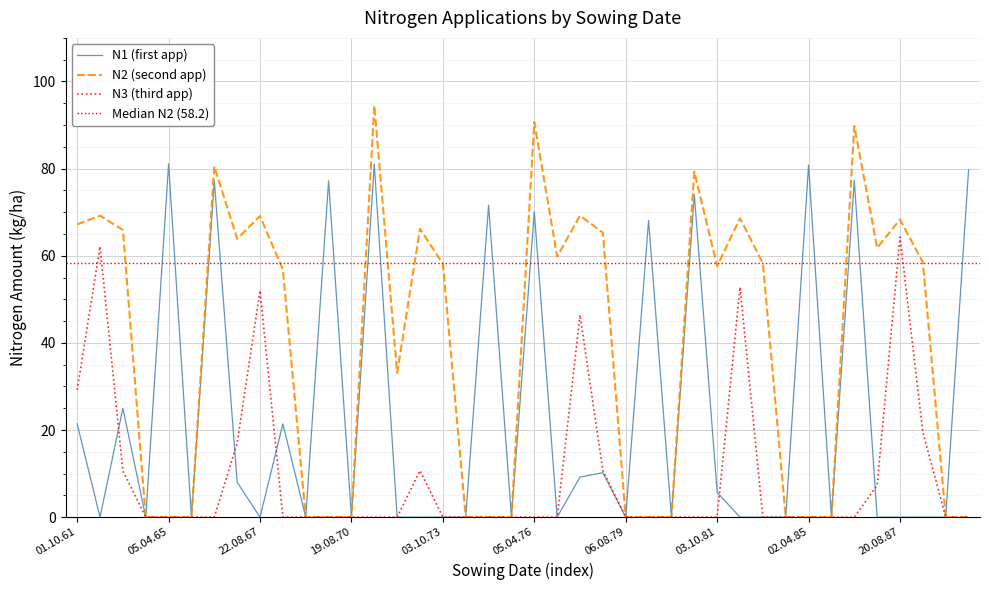

What is the total value across all series at 15.04.70?

77.2